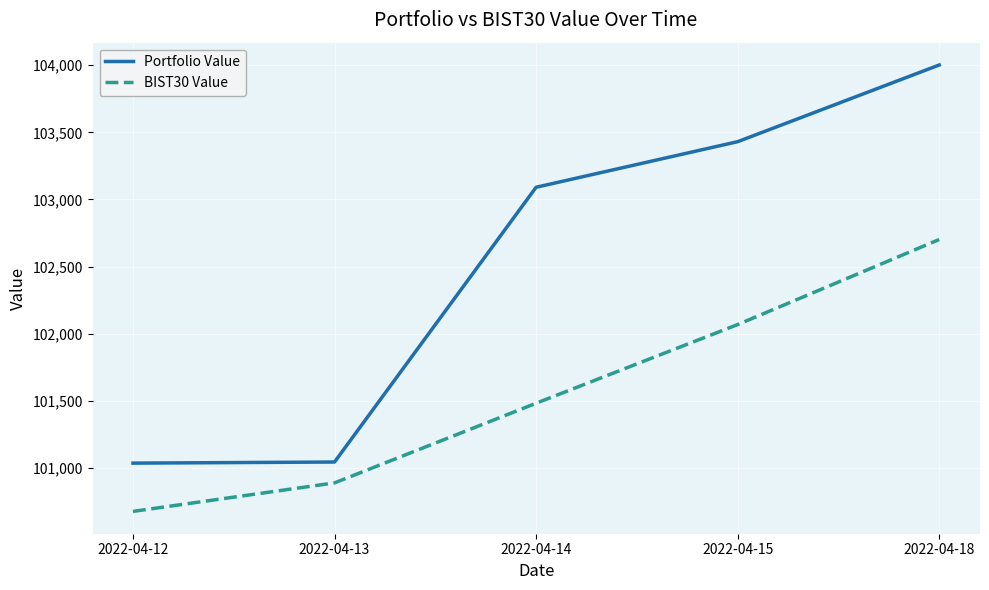

True or false: BIST30 Value has a value of 35334.1 at 2022-04-15.

False